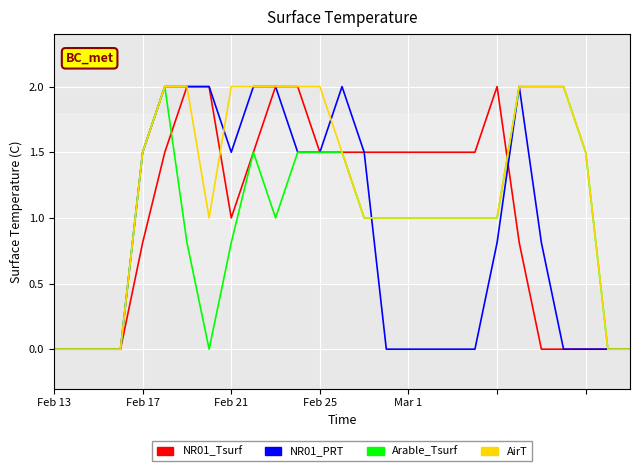

Which series has the largest total across all categories?

AirT